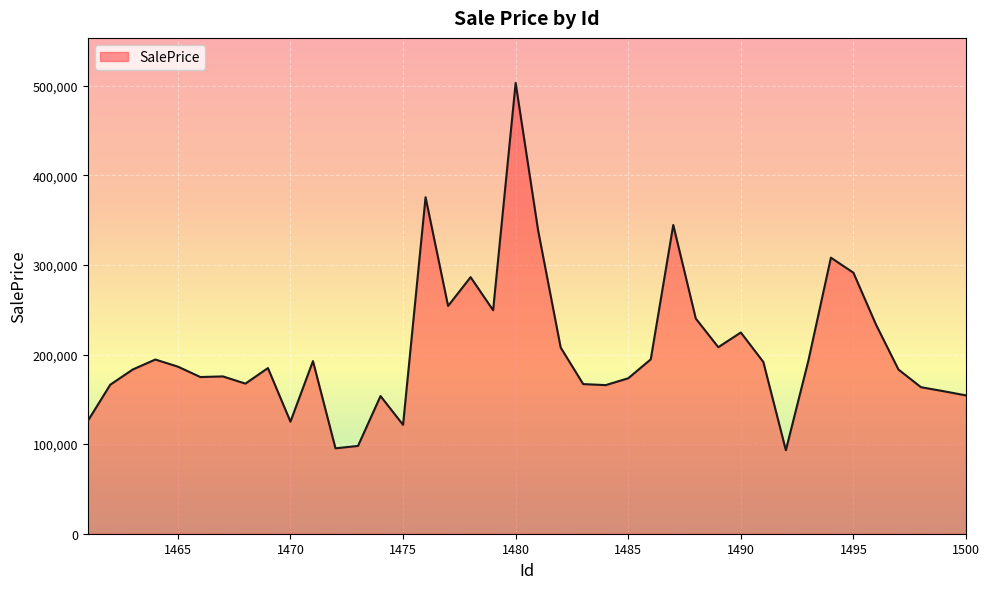

How many distinct data groups are displayed?

1